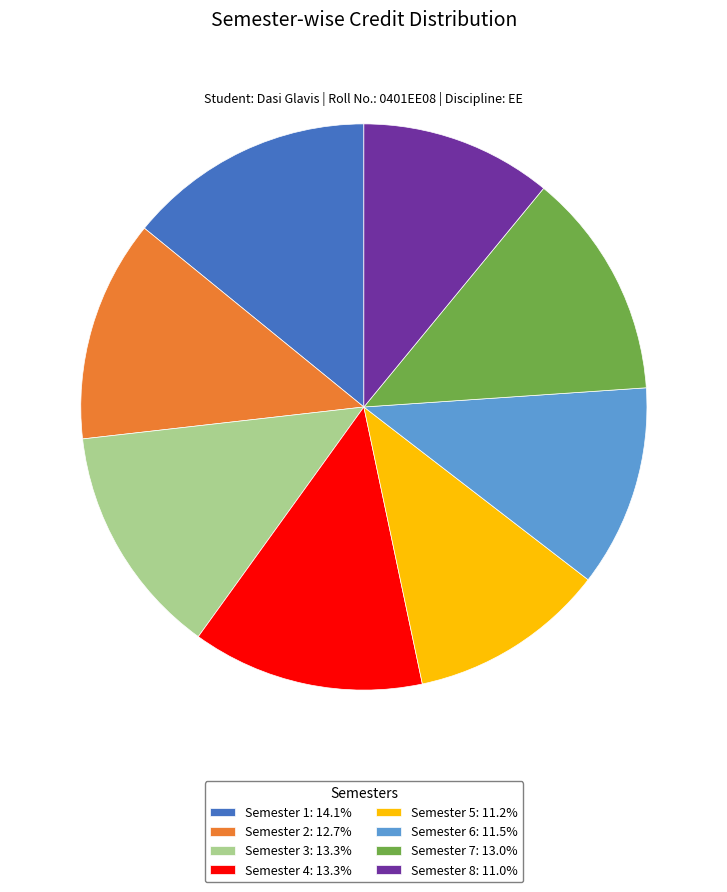

True or false: Semester 8 accounts for 11% of the total.

True